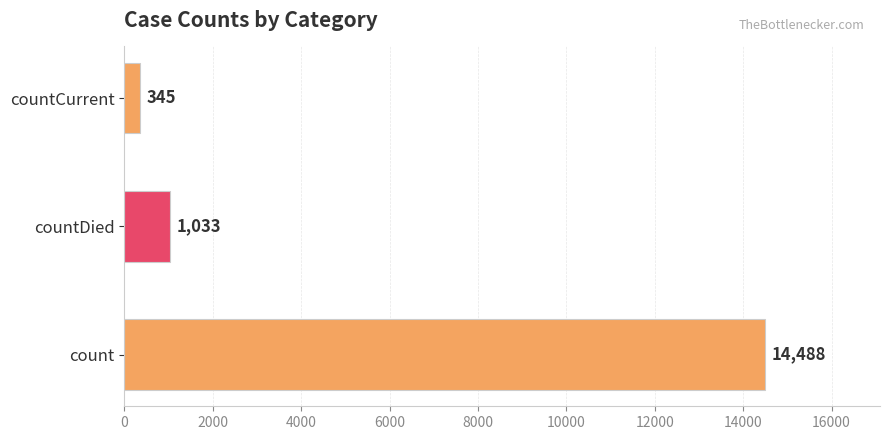

Is it true that the value at count is 14488?

True